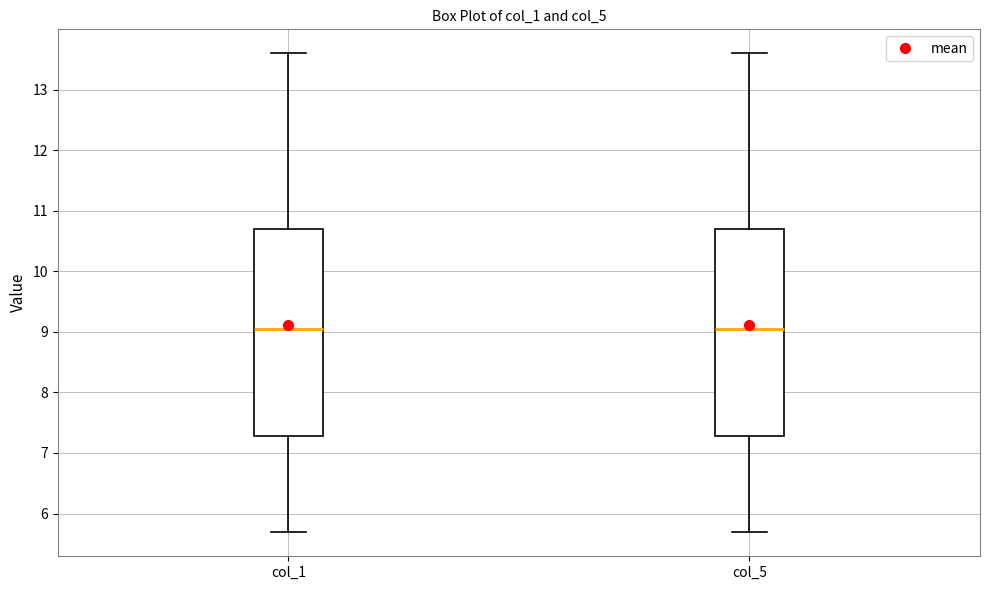

Reading left to right, transcribe this box plot: for each box, give where its median line is, the range the box spans, and where its two whiskers end, as read against the y-axis. The values are not printed on the chart, so give them approximately, as read against the axis.

col_1: median 9.0, box 7.3 to 10.7, whiskers 5.7 to 13.6
col_5: median 9.0, box 7.3 to 10.7, whiskers 5.7 to 13.6